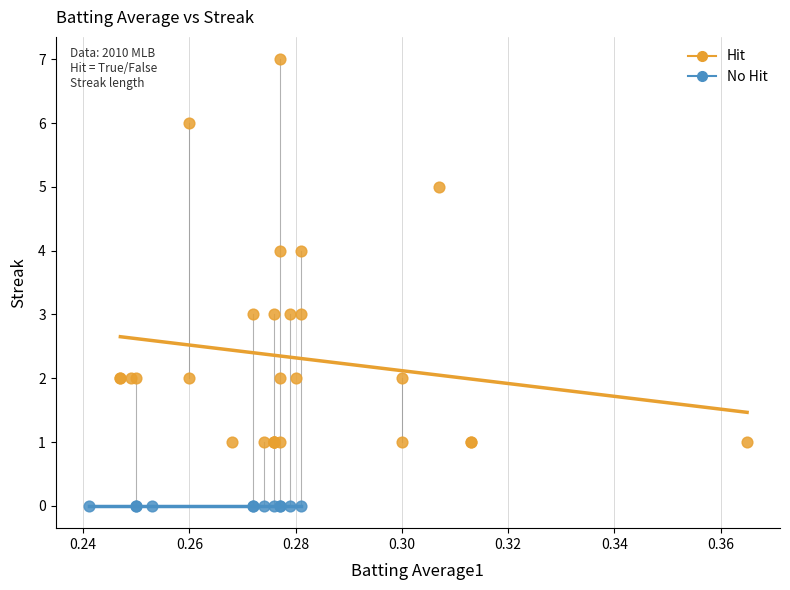

Which series contains the lowest Y value?

No Hit